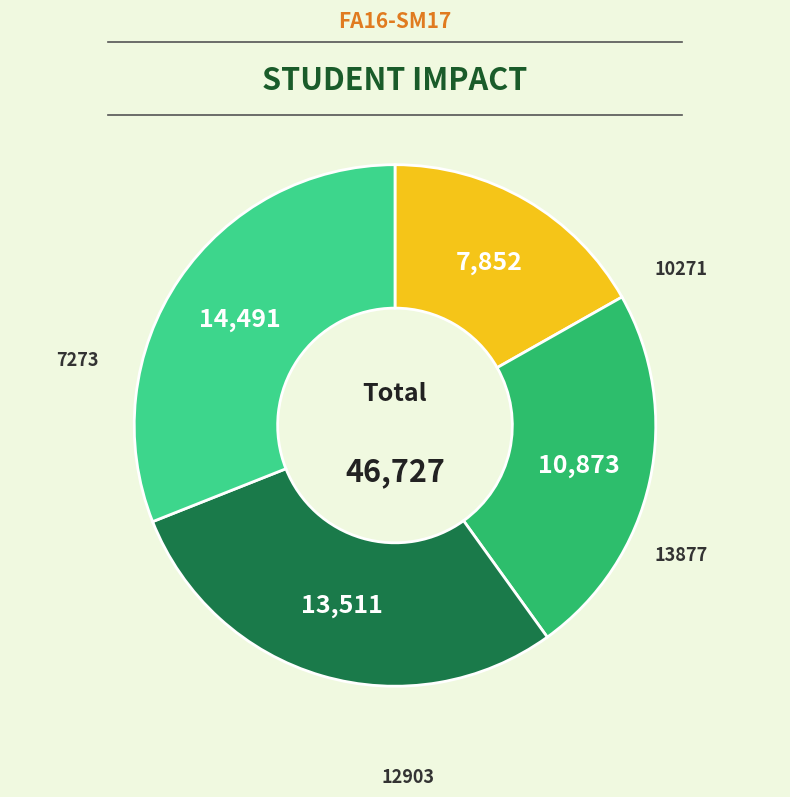

To the nearest percent, what is the combined percentage of 10271 and 7273?

40%